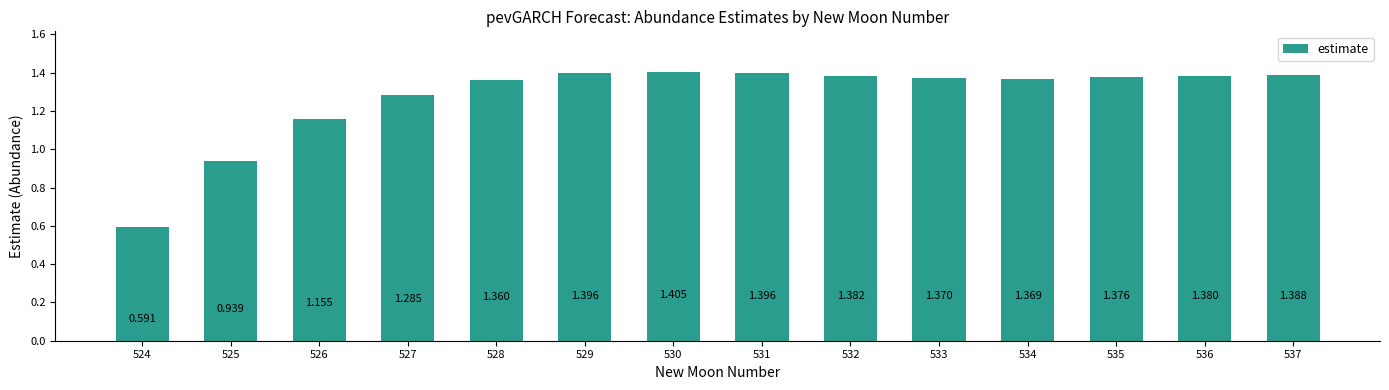

Are the bars grouped side by side (vs. stacked)?

No